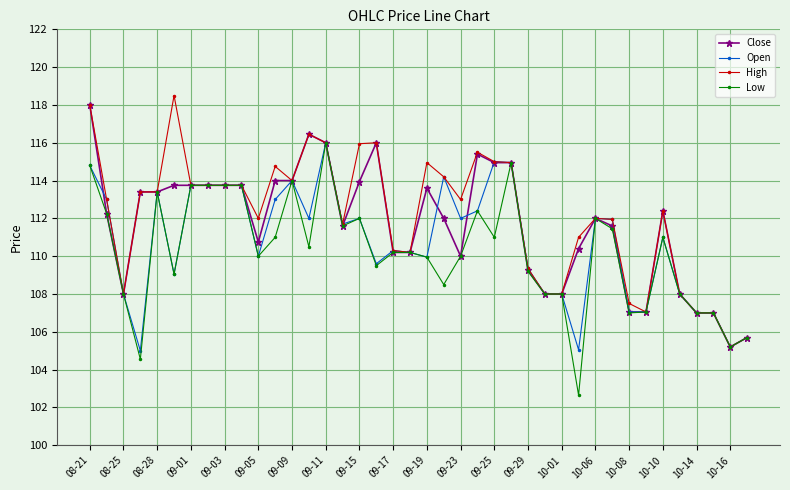

What is the value of the High point at the 12th from the left?

114.8